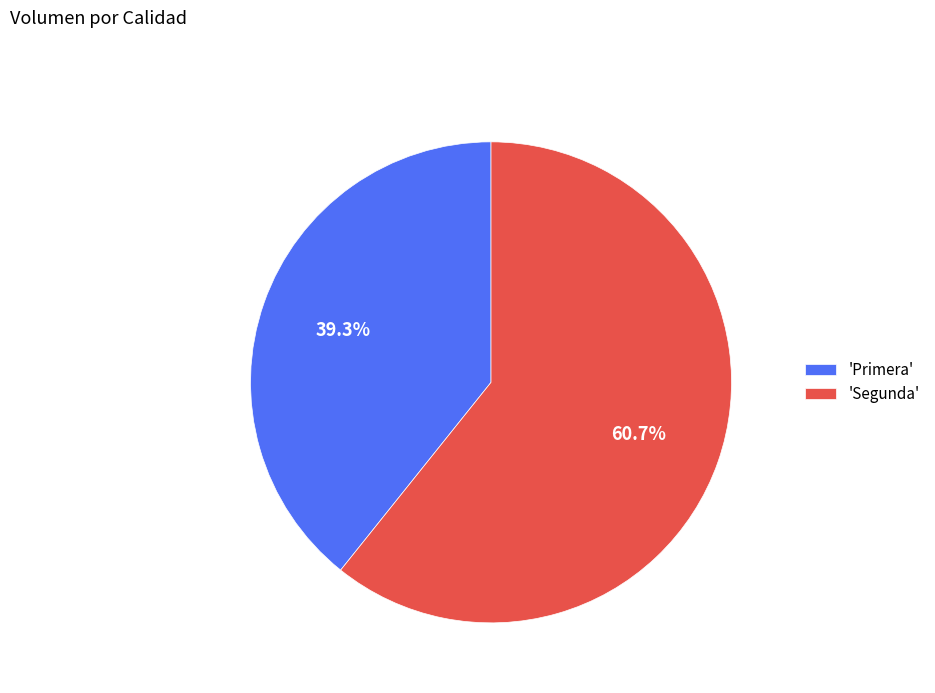

Between 'Primera' and 'Segunda', which is larger?

'Segunda'